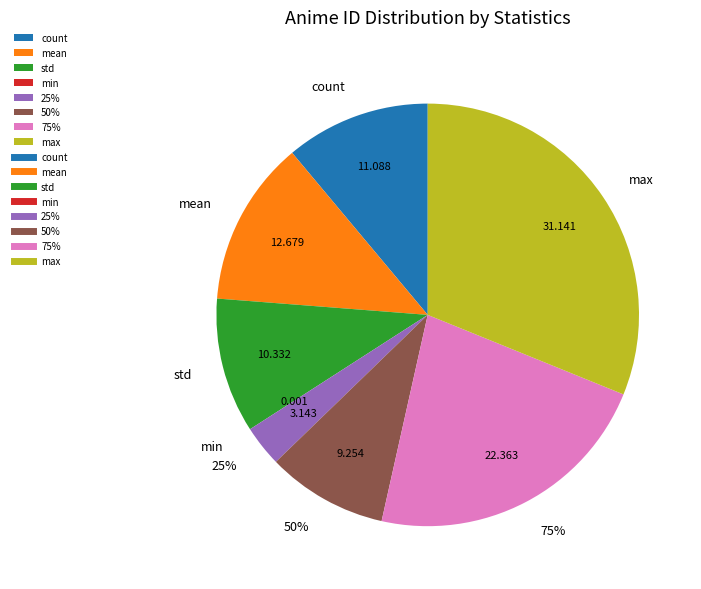

Rank the categories by value from highest to lowest.

max, 75%, mean, count, std, 50%, 25%, min